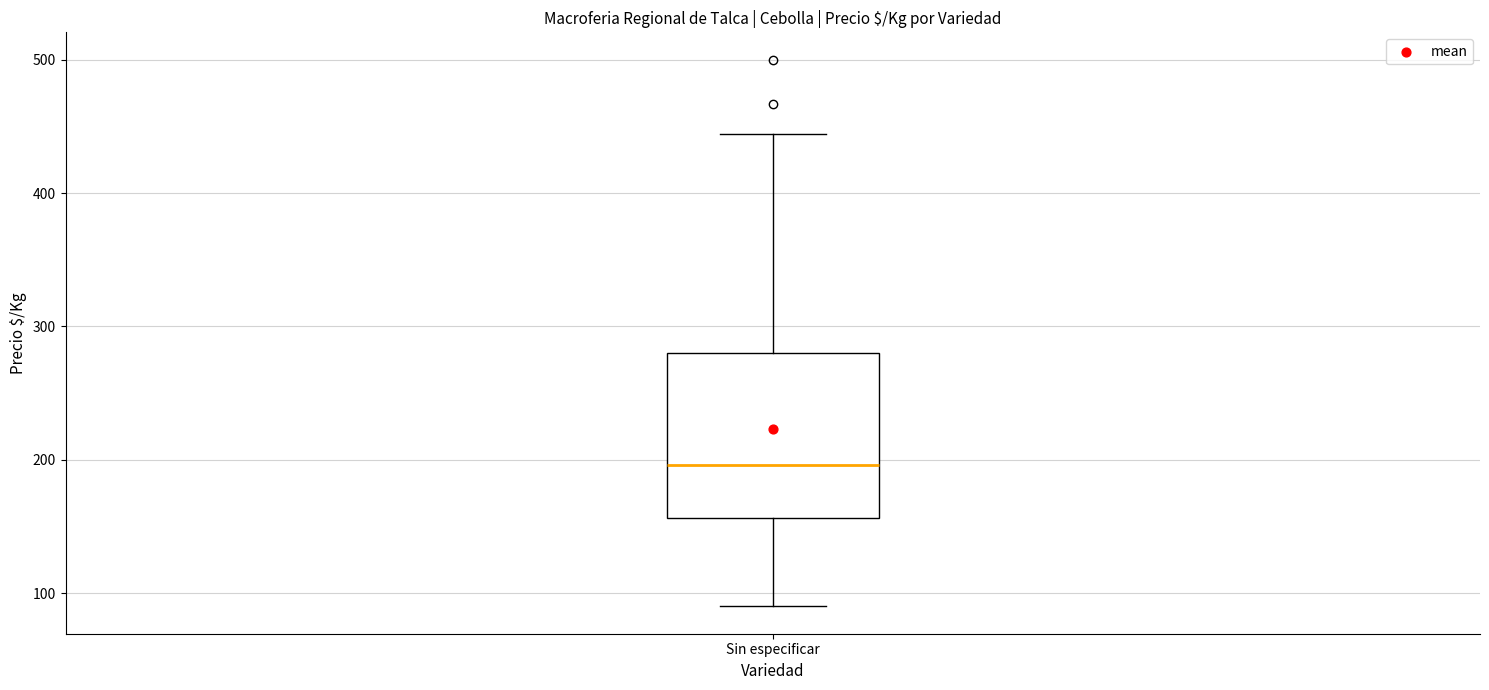

Transcribe this box plot: give where the median line is, the range the box spans, and where the two whiskers end, as read against the y-axis. The values are not printed on the chart, so give them approximately, as read against the axis.

median 200, box 160 to 280, whiskers 90 to 440